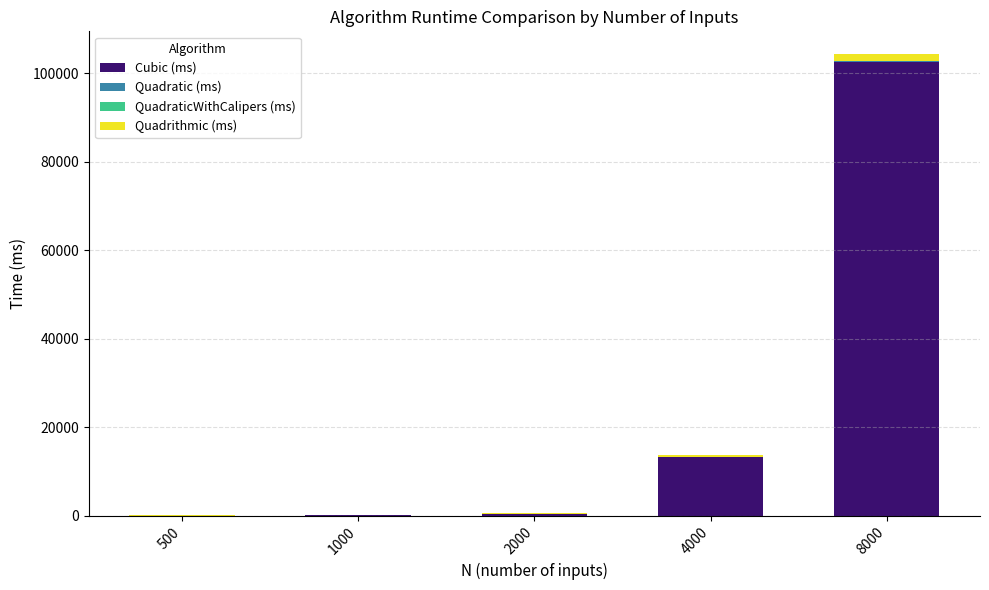

True or false: Cubic (ms) has a value of 36236 at 8000.

False